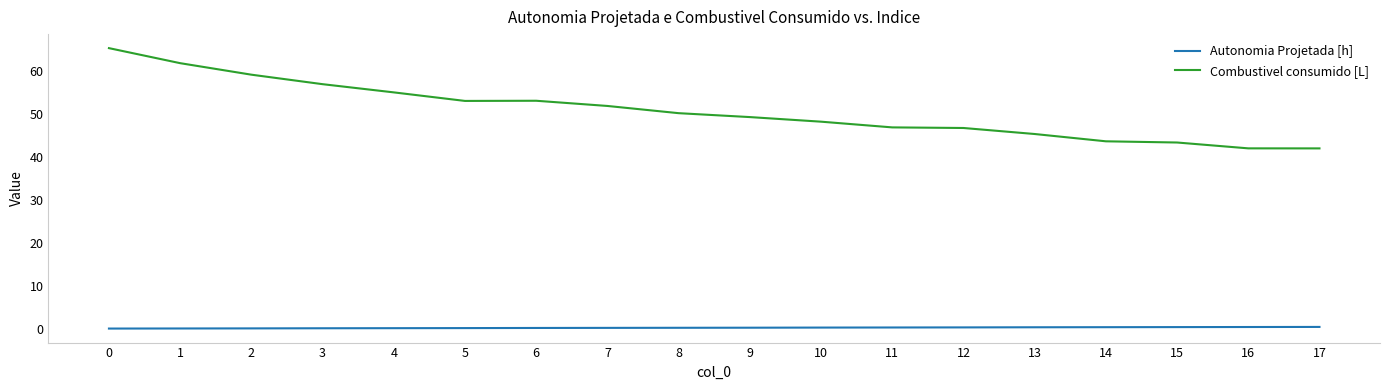

What are all the series names shown in the legend?

Autonomia Projetada [h], Combustivel consumido [L]